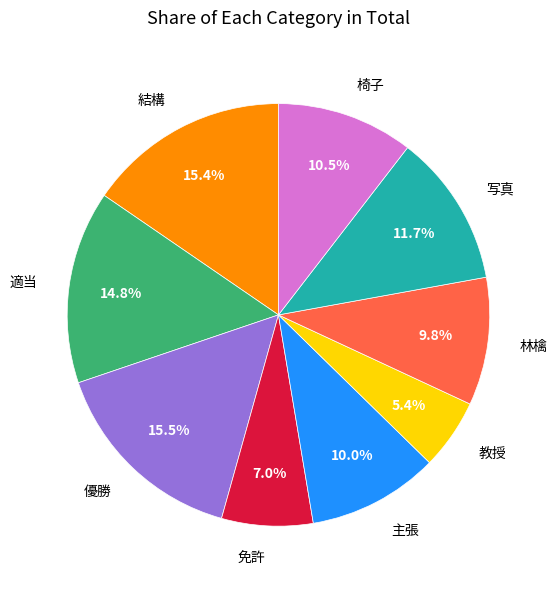

How much of the chart is everything except 林檎?

90.2%